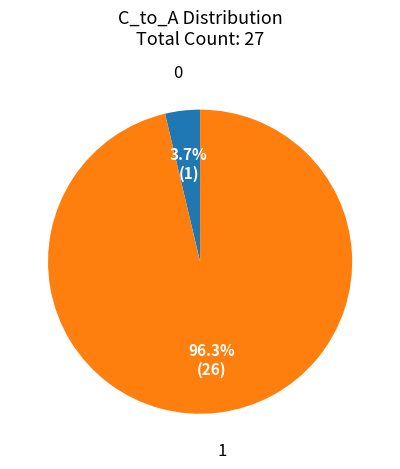

To the nearest percent, what is the average slice percentage?

50%